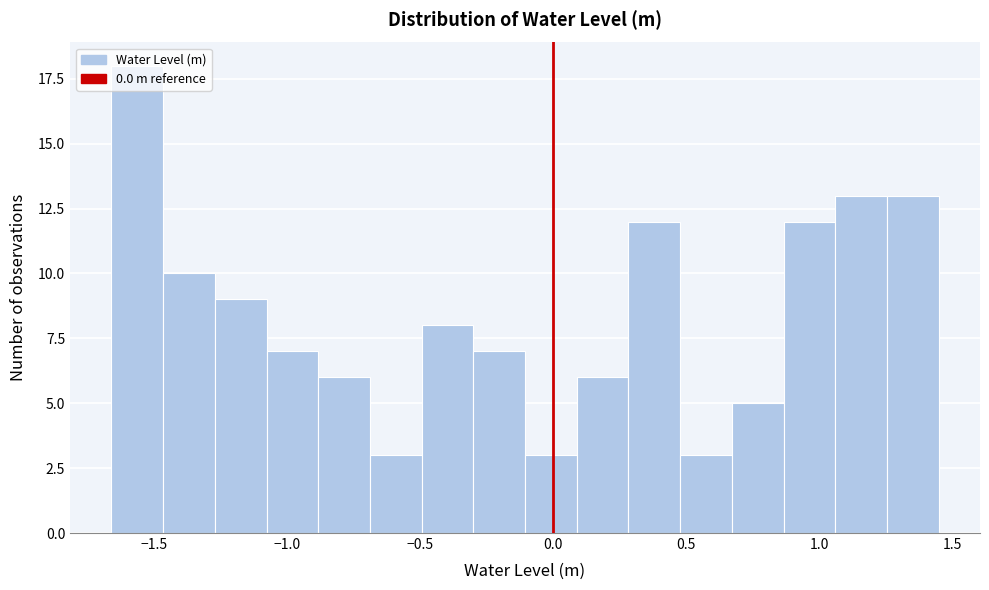

Read against the x-axis, roughly where is the centre of the tallest bar?

-1.55